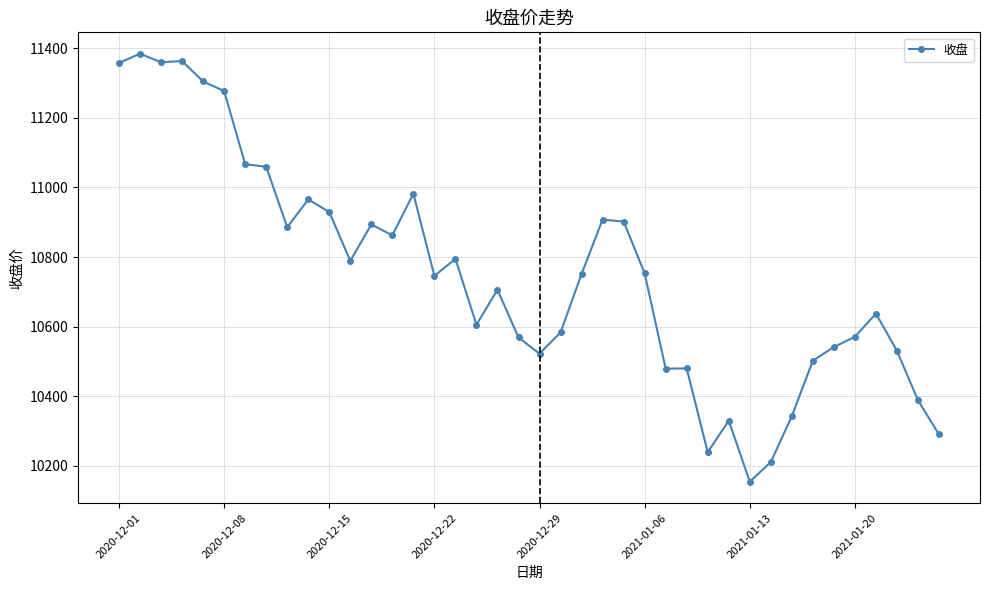

What is the average value?

10750.5